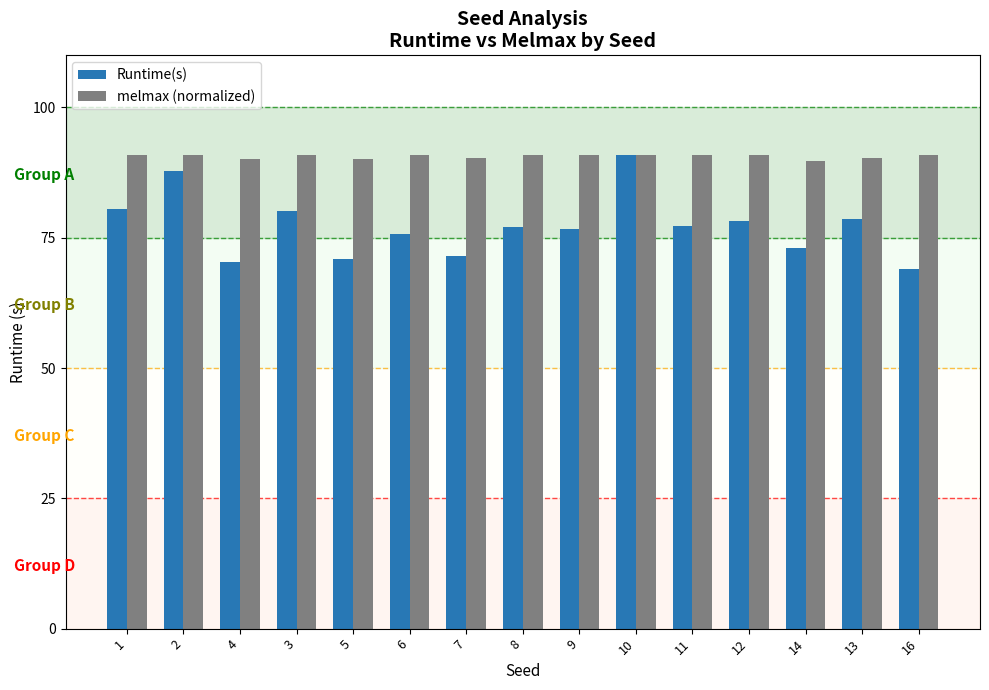

The melmax (normalized) series shows 143.0 at 4. True or false?

False